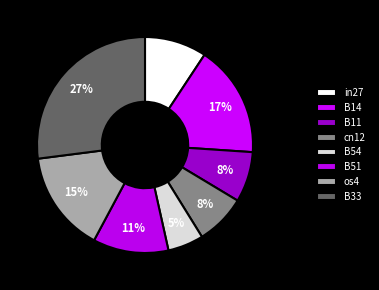

To the nearest percent, what percentage of the pie is B11?

8%